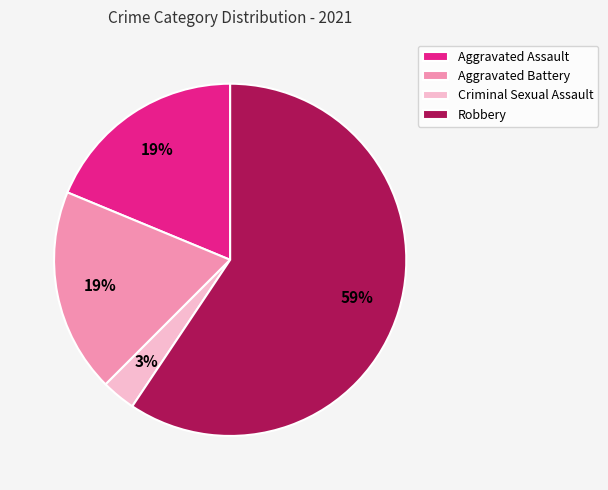

Which slice is the smallest?

Criminal Sexual Assault